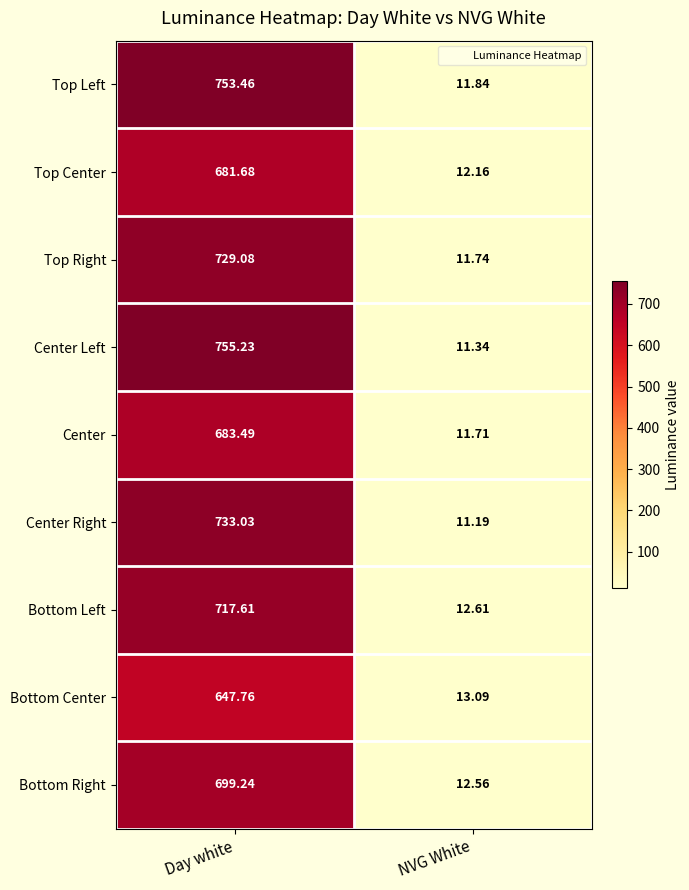

At which label is Center Right closest to 372?

NVG White